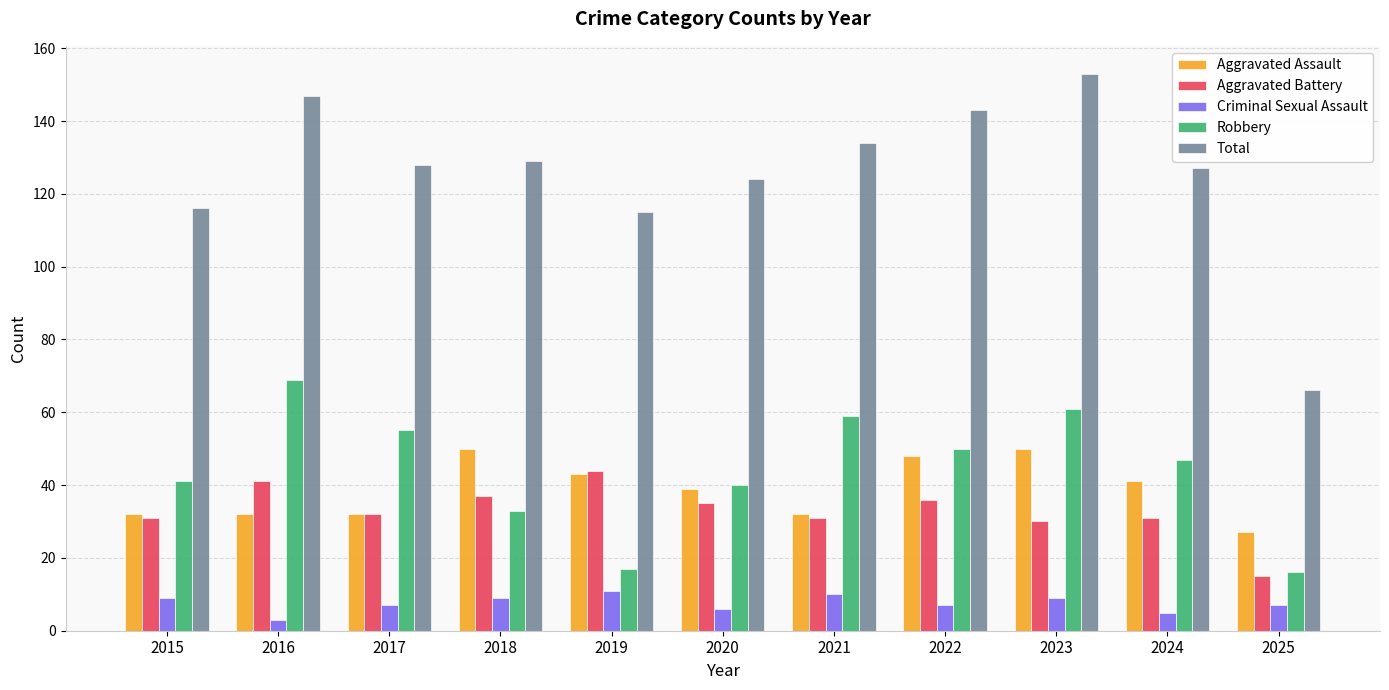

Is it true that Aggravated Assault equals 50 at 2018?

True